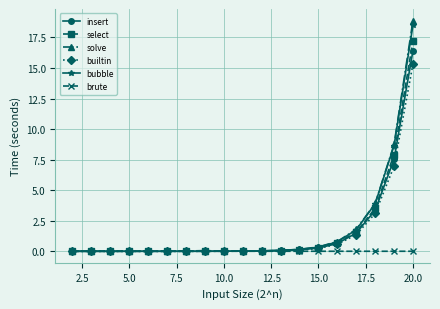

What is the maximum value shown in the chart?

18.9